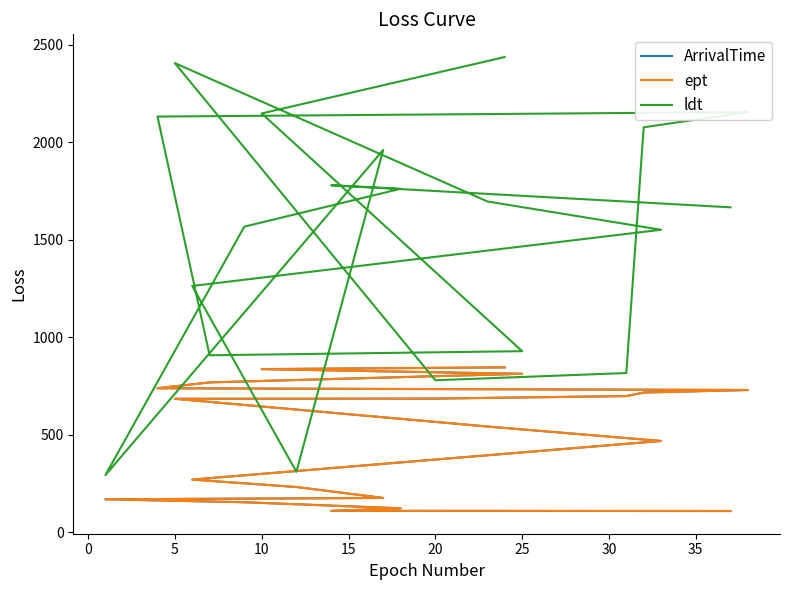

Which series has the largest total across all categories?

ldt